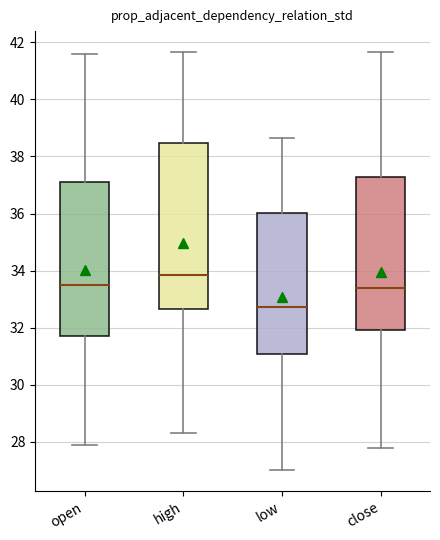

Which box's median line is the highest?

high